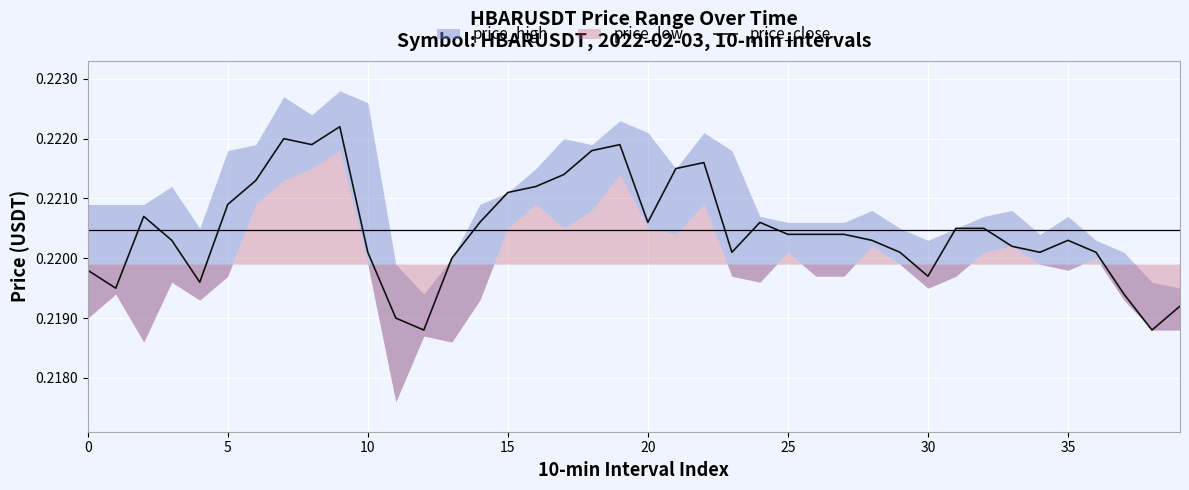

How many data points does each series have?

40